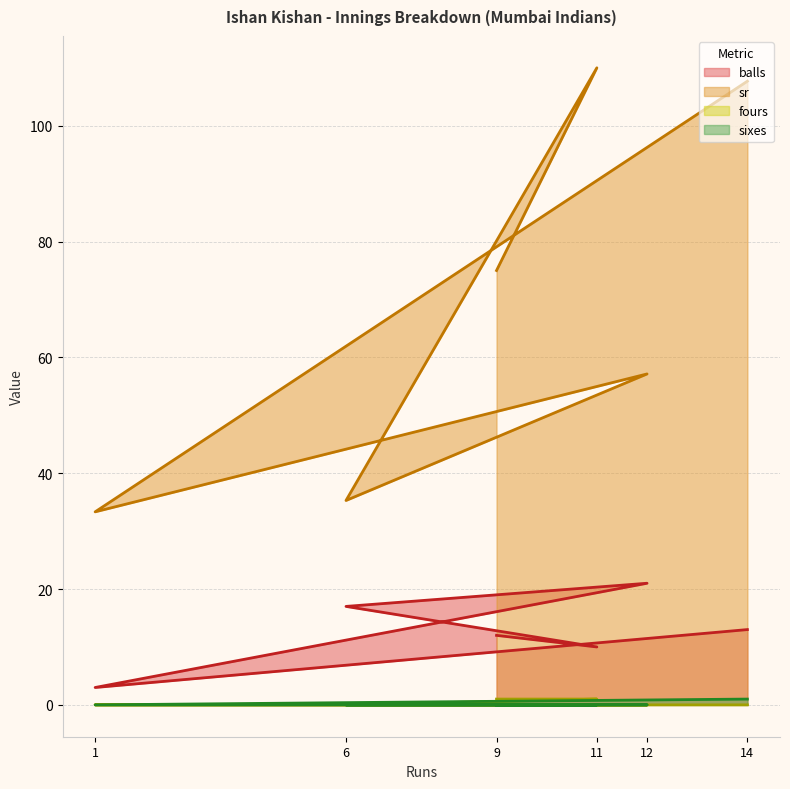

What is the sum of the balls values at 11 and 9?

22.0